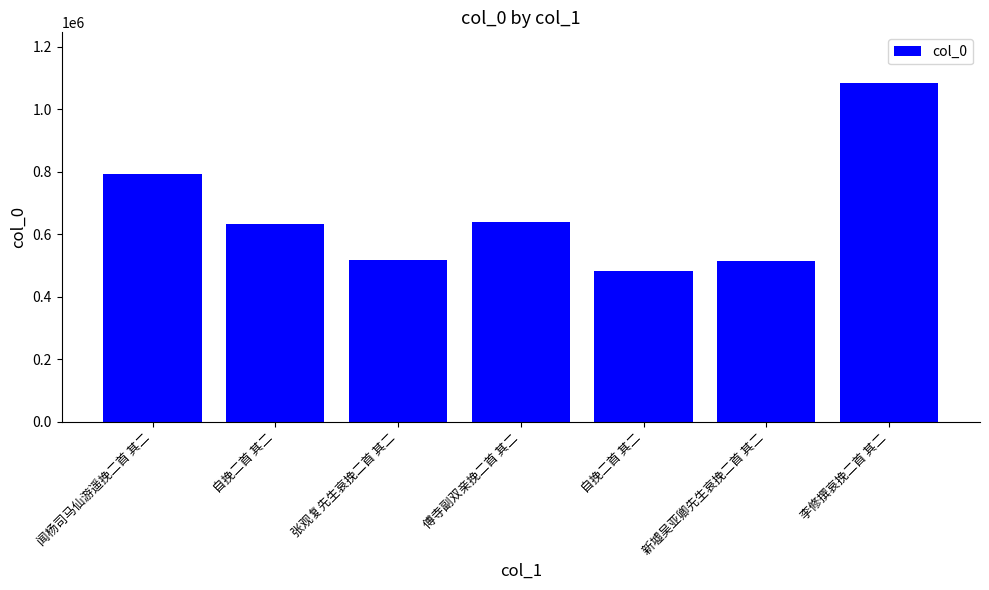

How many data points are less than 632525?

3